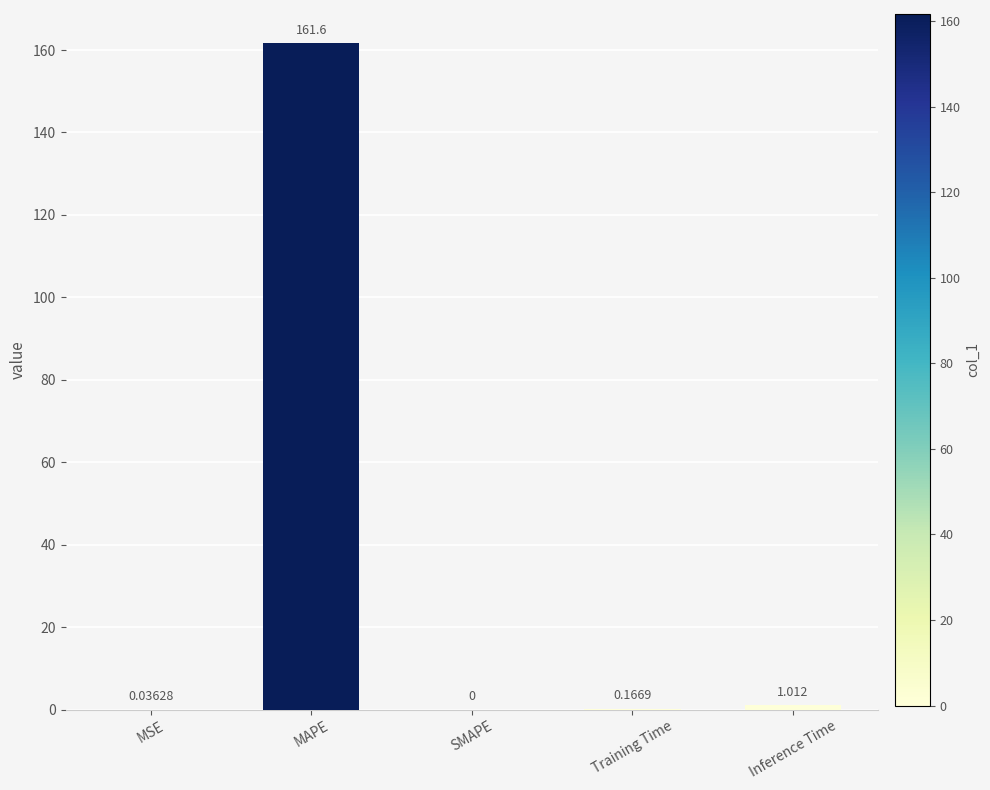

Which has a higher value, SMAPE or MSE?

MSE